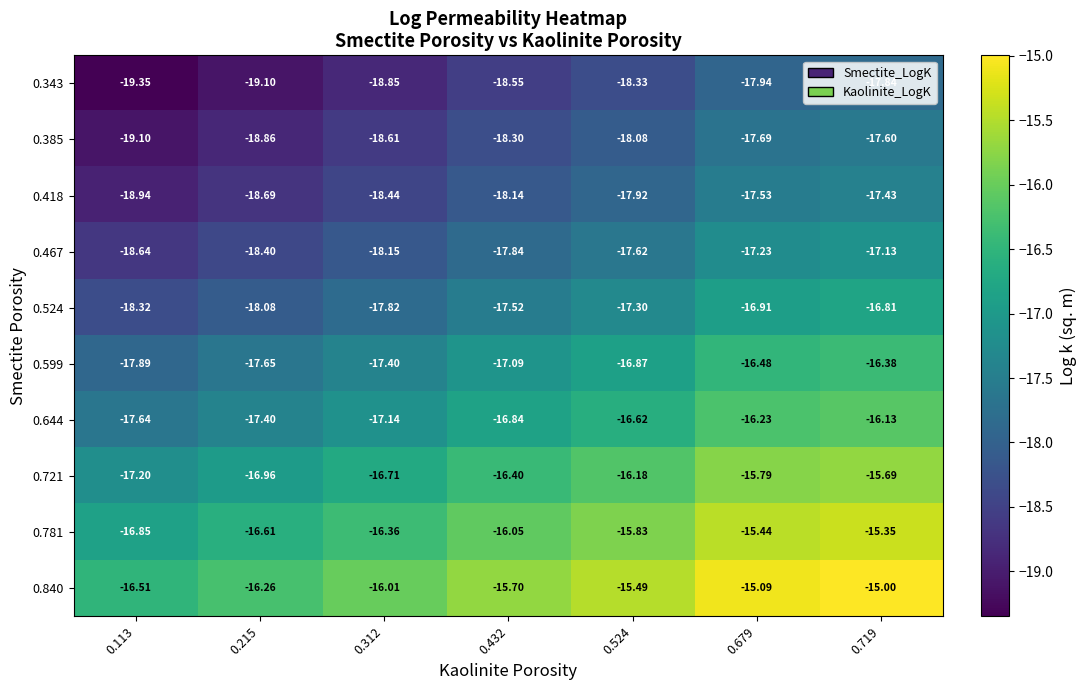

Is the value of 0.385 at 0.719 greater than the value of 0.343 at 0.719?

Yes